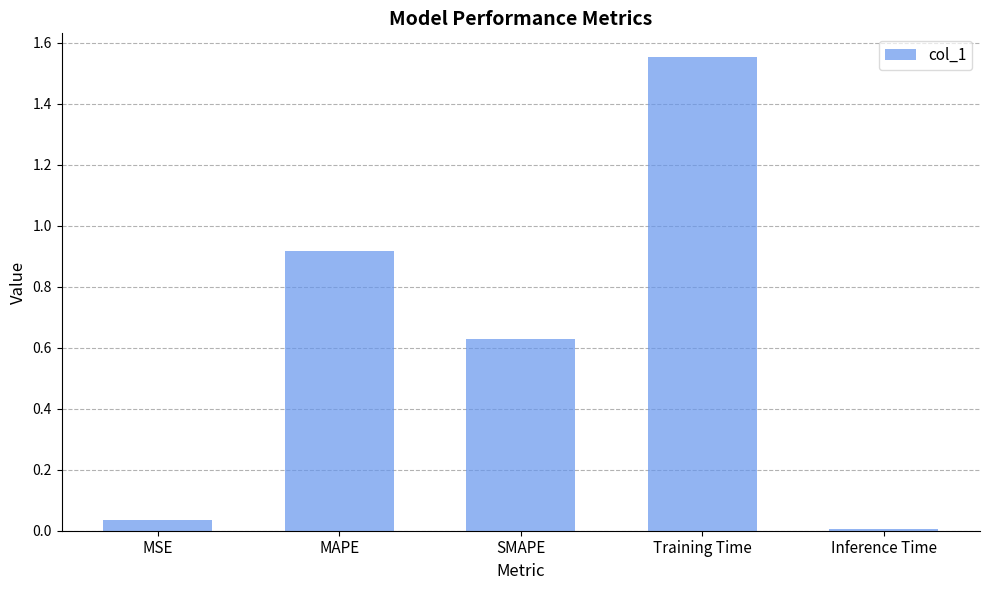

What is the change in value from MAPE to Inference Time?

-0.9